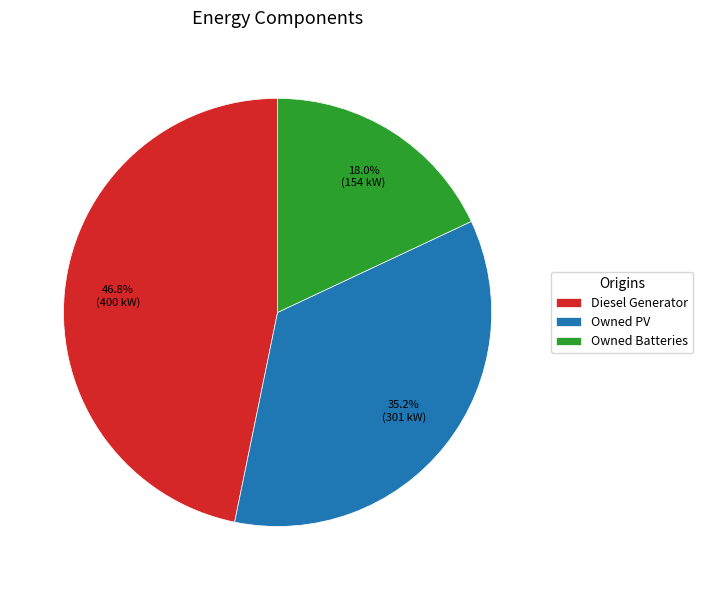

How many slices are in this pie chart?

3